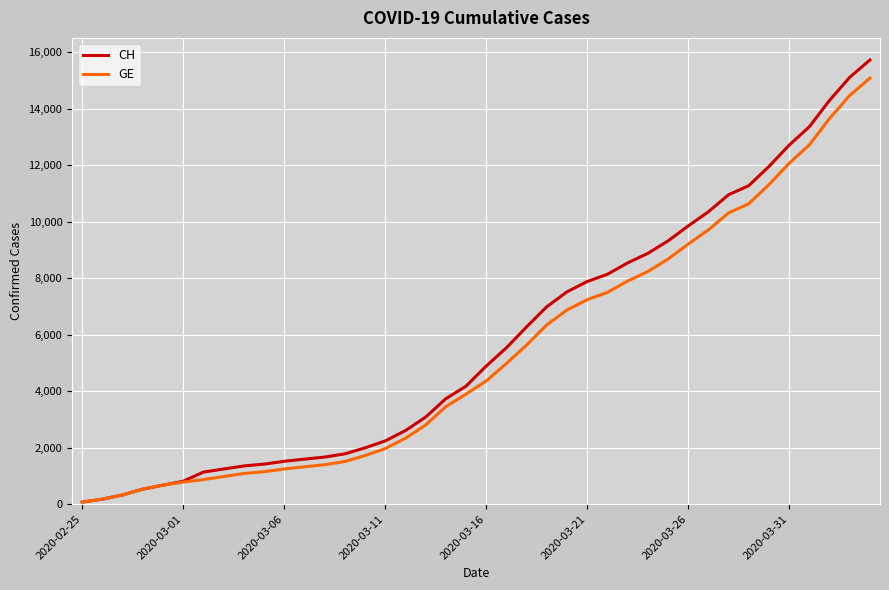

List the series in order of their overall mean, lowest first.

GE, CH